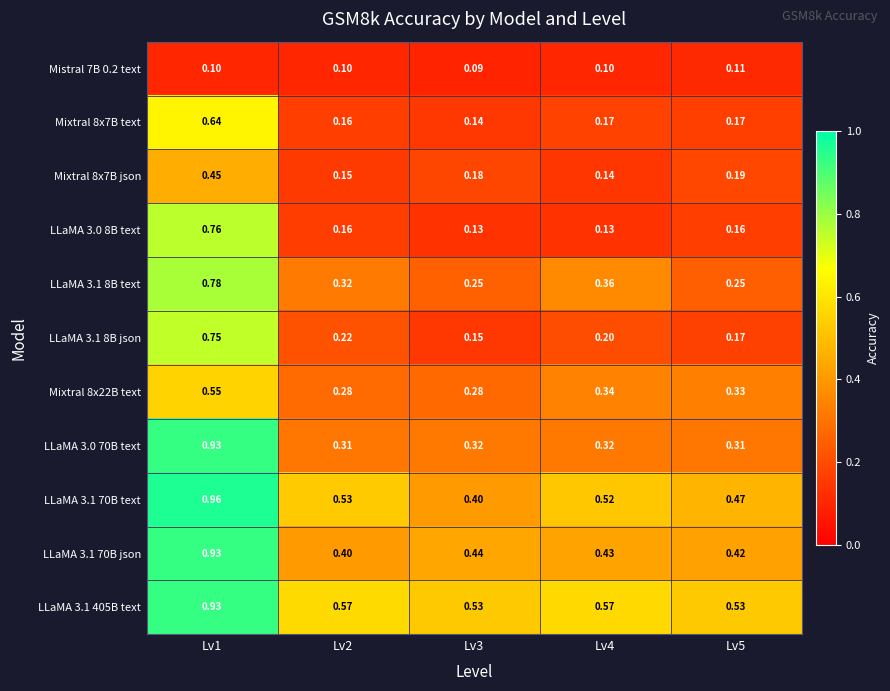

Between Lv2 and Lv5, which series saw the biggest shift?

LLaMA 3.1 8B text